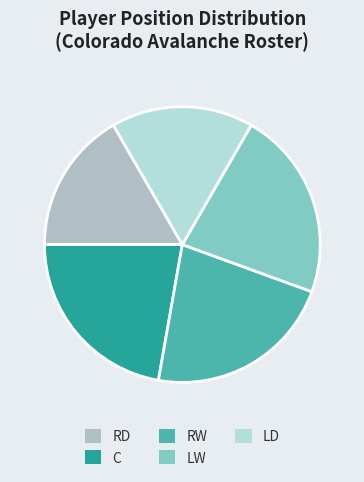

Combined, do RD and RW account for over 50%?

No